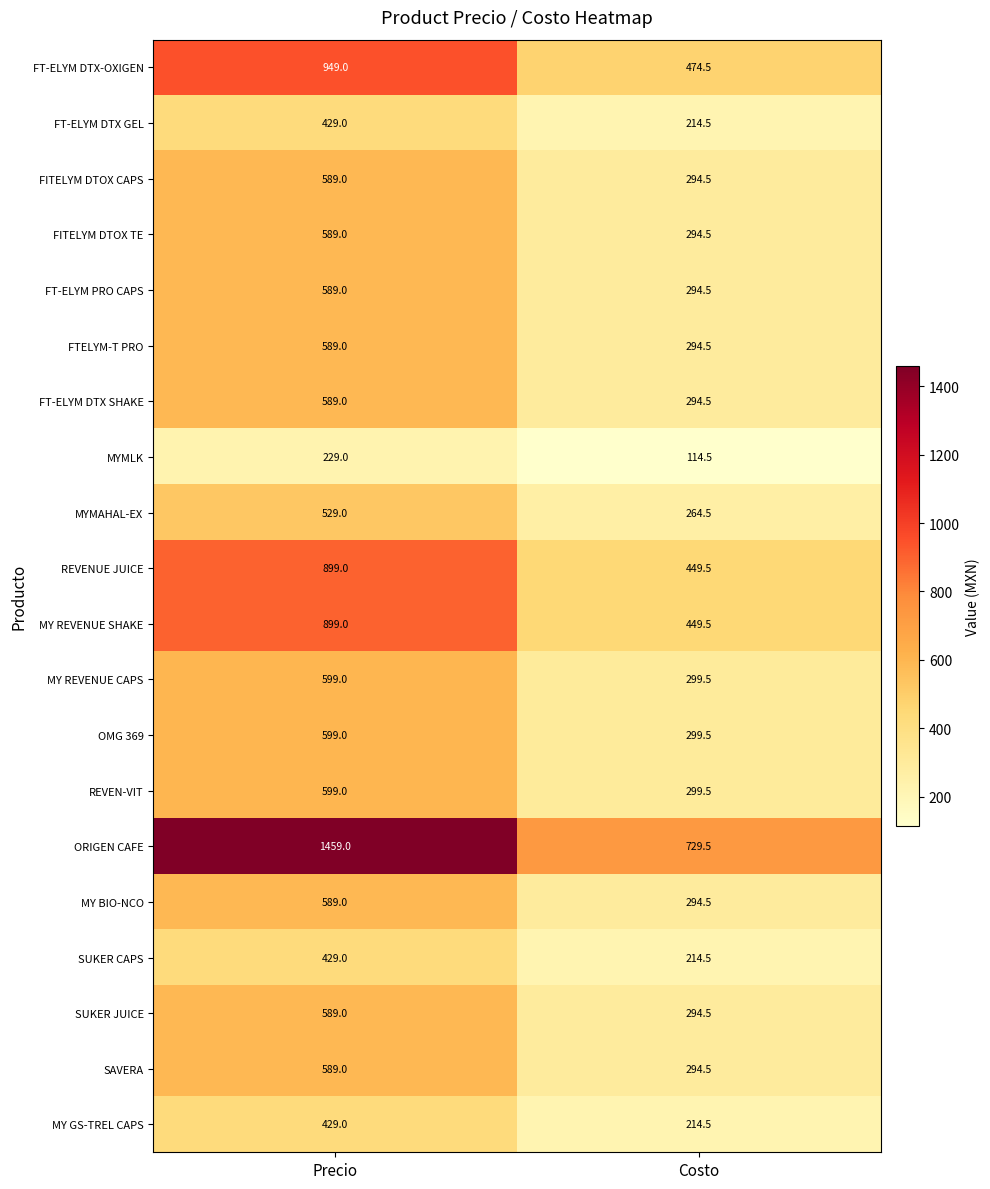

What is the difference between the MY GS-TREL CAPS values at Costo and Precio?

214.5